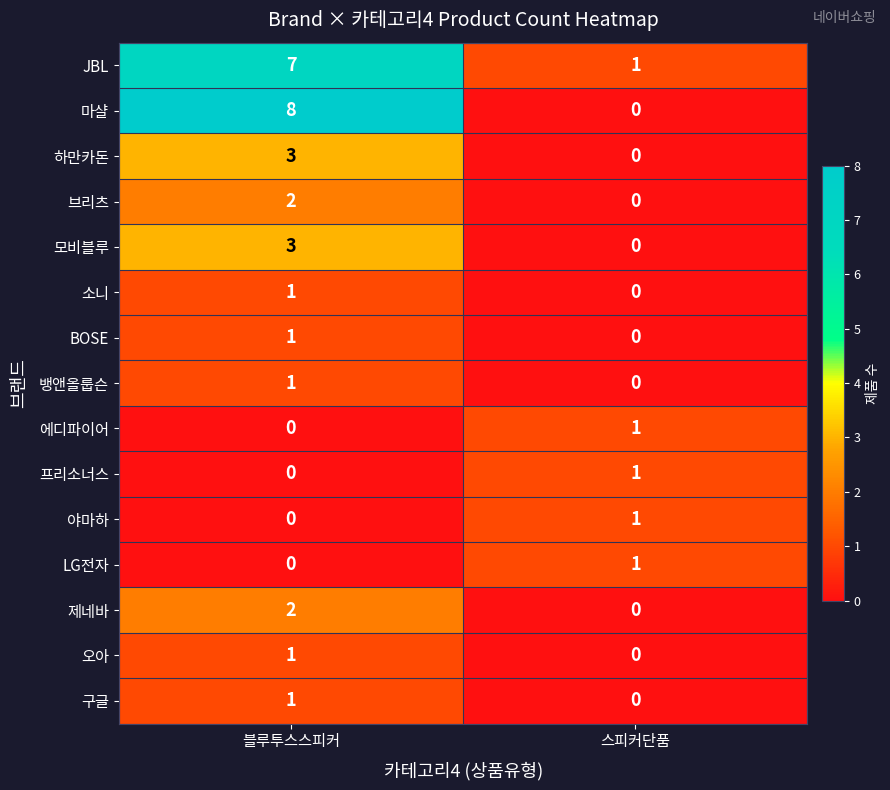

What is the total value across all series at 스피커단품?

5